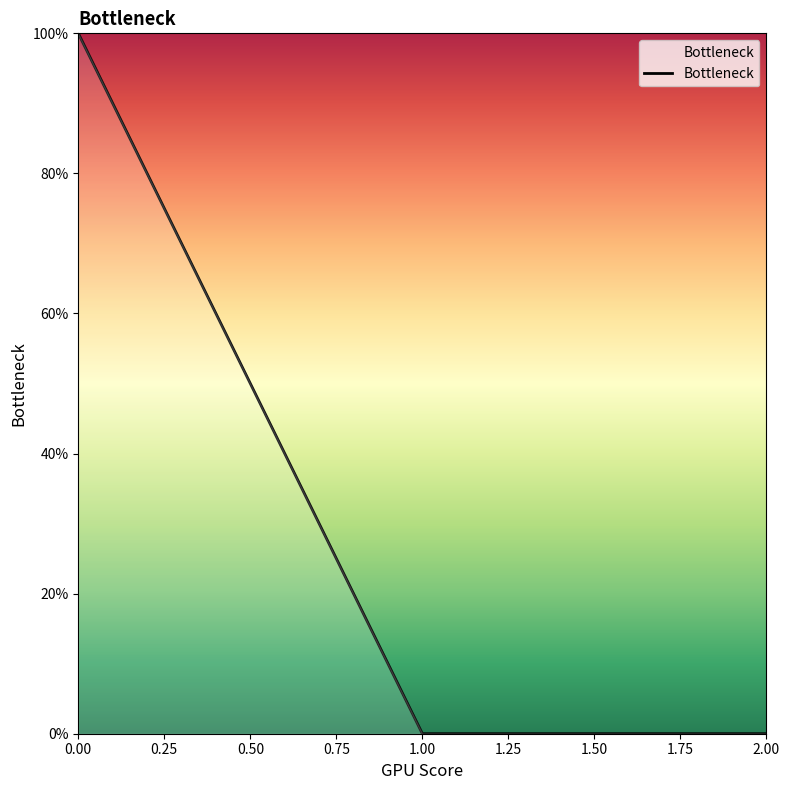

What is the maximum value shown in the chart?

100